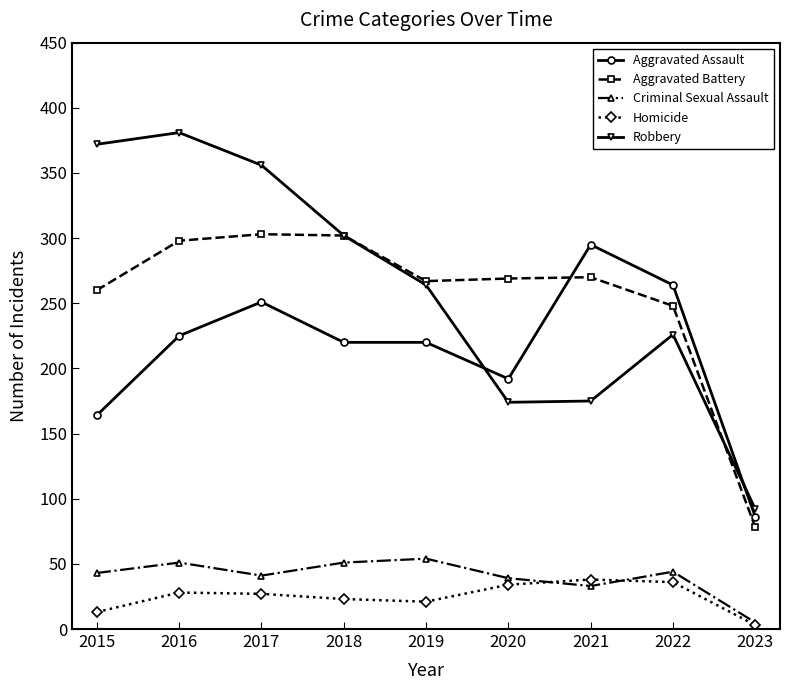

At how many categories does at least one series exceed 292?

5